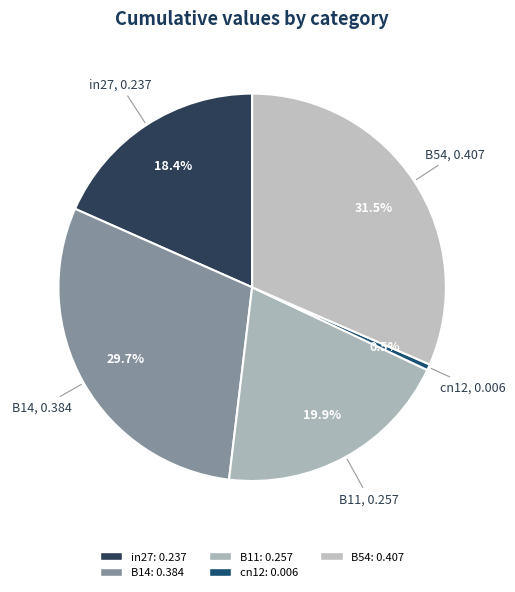

To the nearest percent, what percentage of the pie is in27?

18%